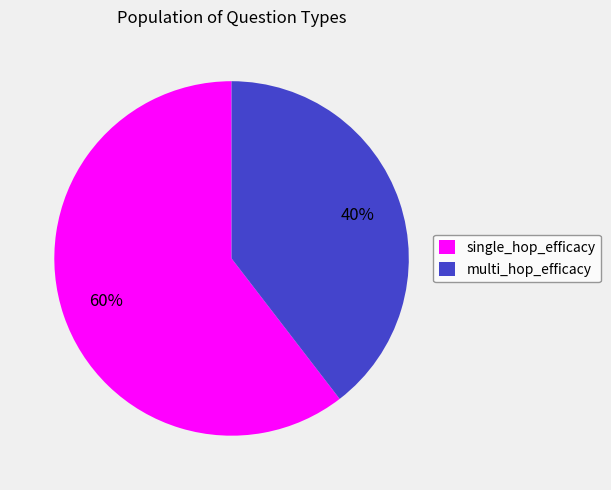

How many segments does this pie chart have?

2